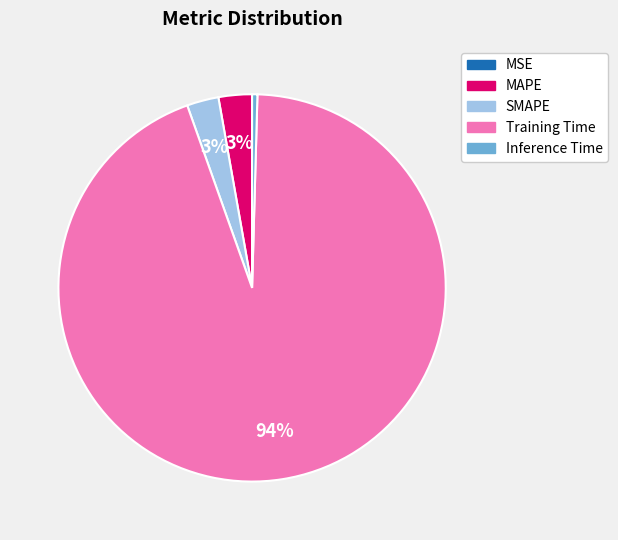

What is the majority slice?

Training Time